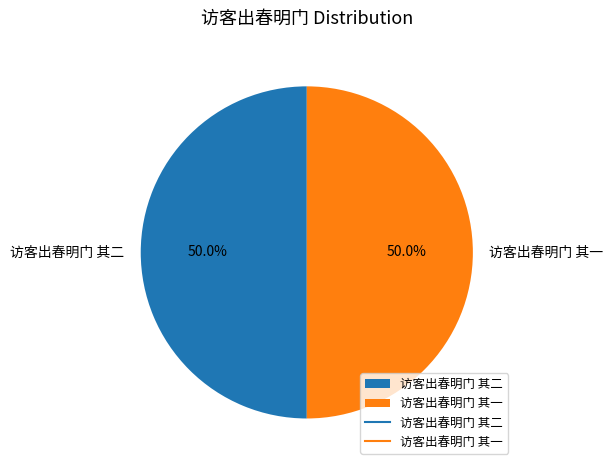

To the nearest percent, what is the combined percentage of 访客出春明门 其一 and 访客出春明门 其二?

100%